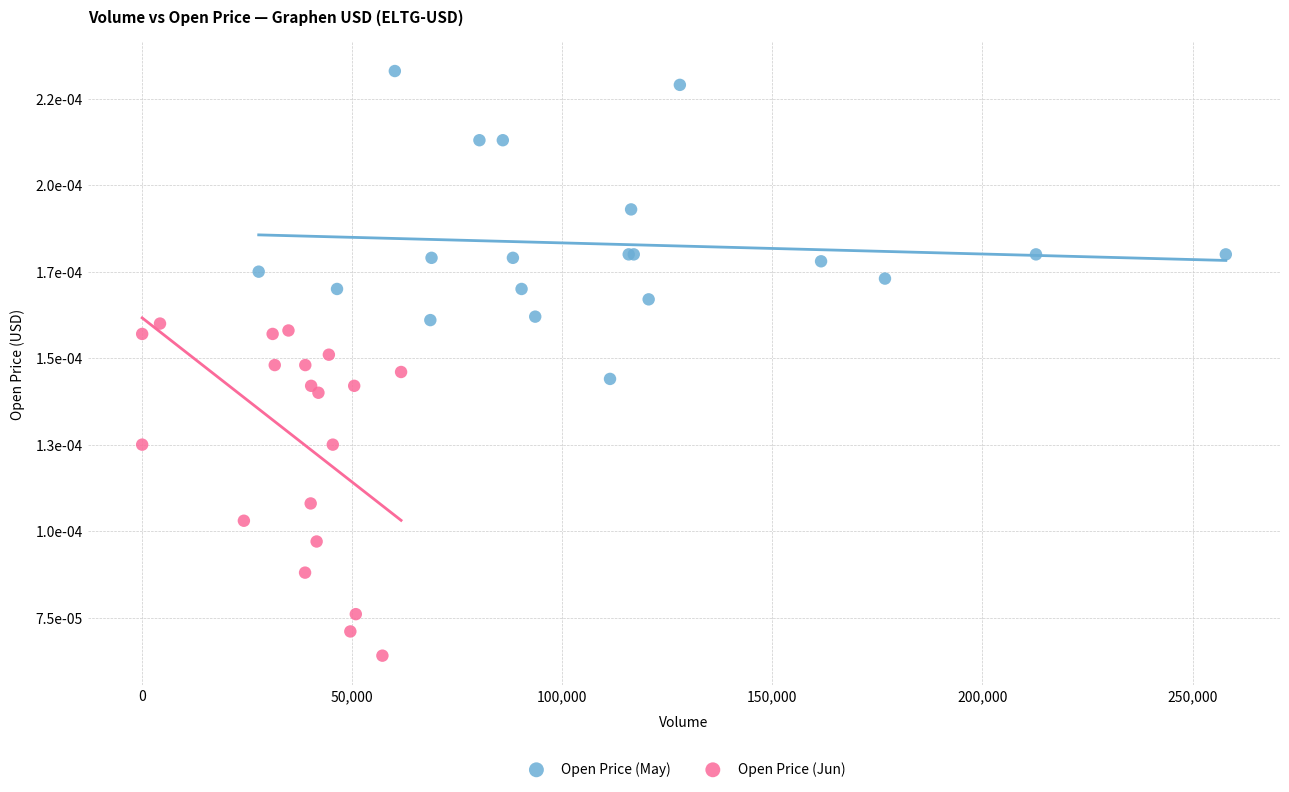

Which series reaches the minimum Y coordinate?

Open Price (Jun)